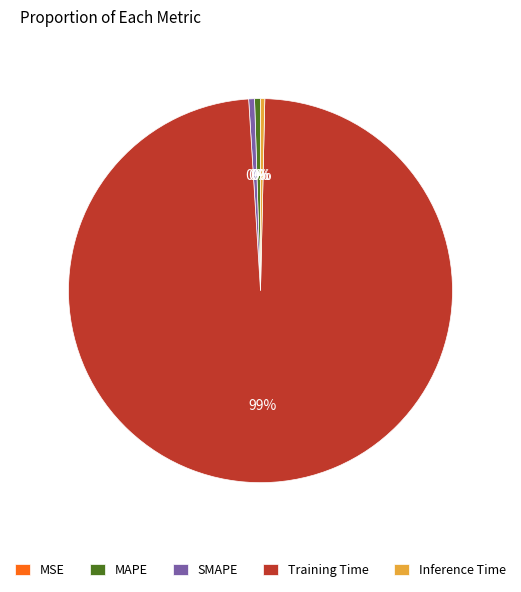

To the nearest percent, what is the average slice percentage?

20%